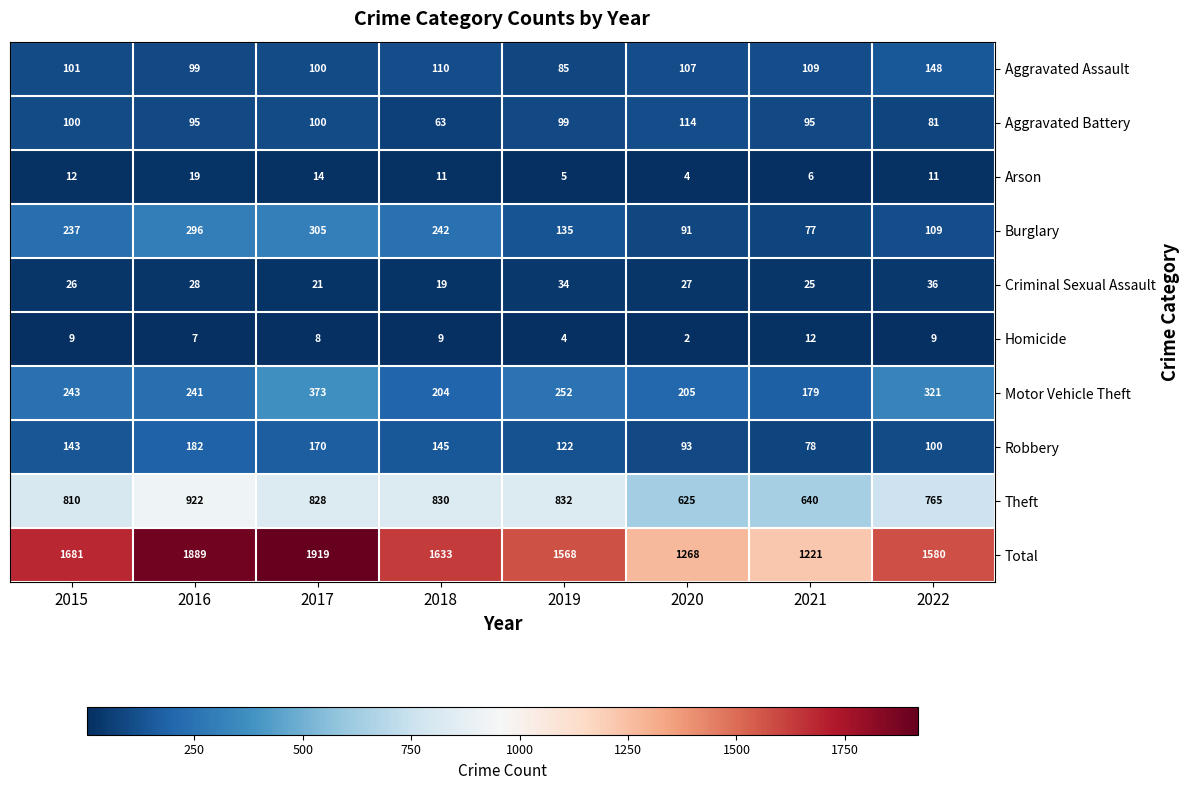

The Total series shows 1221 at 2021. True or false?

True